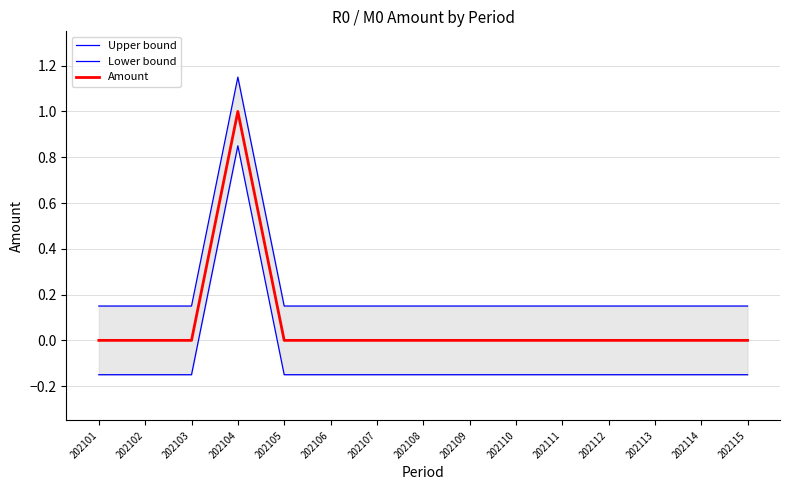

Count the Lower bound values in the range 0 to 1.

1